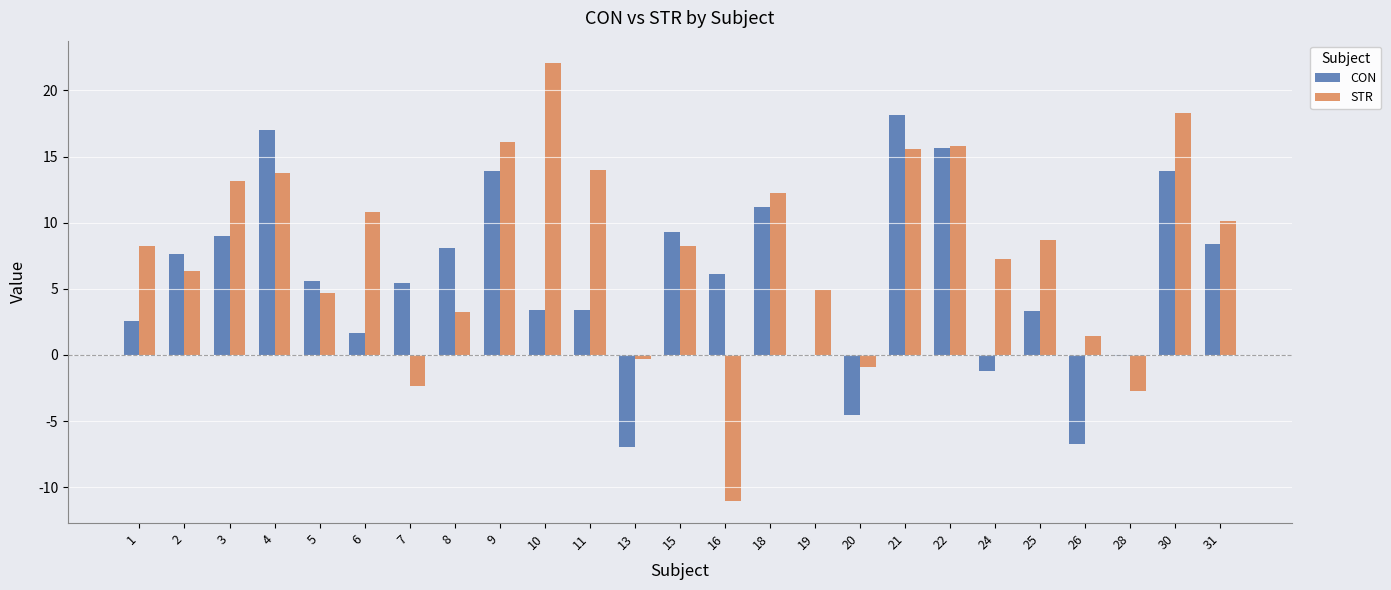

Between 13 and 24, which series saw the biggest shift?

STR